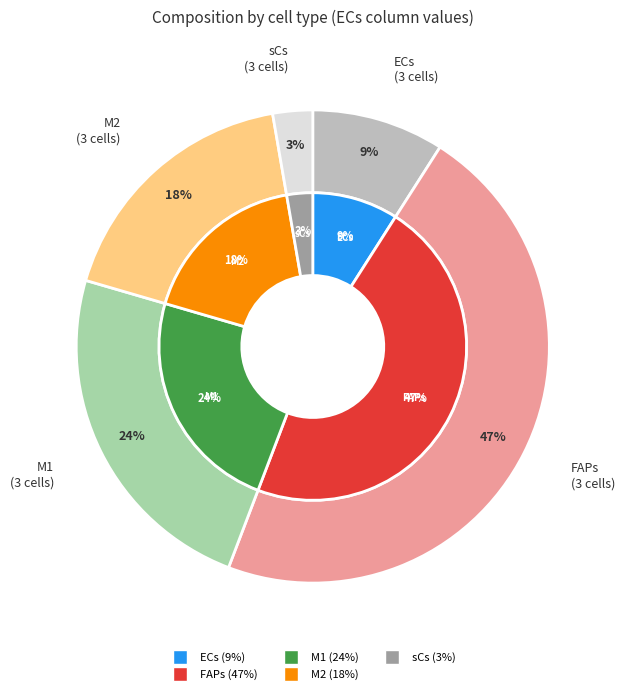

Is it true that sCs
(3 cells) is 17% of the pie?

False